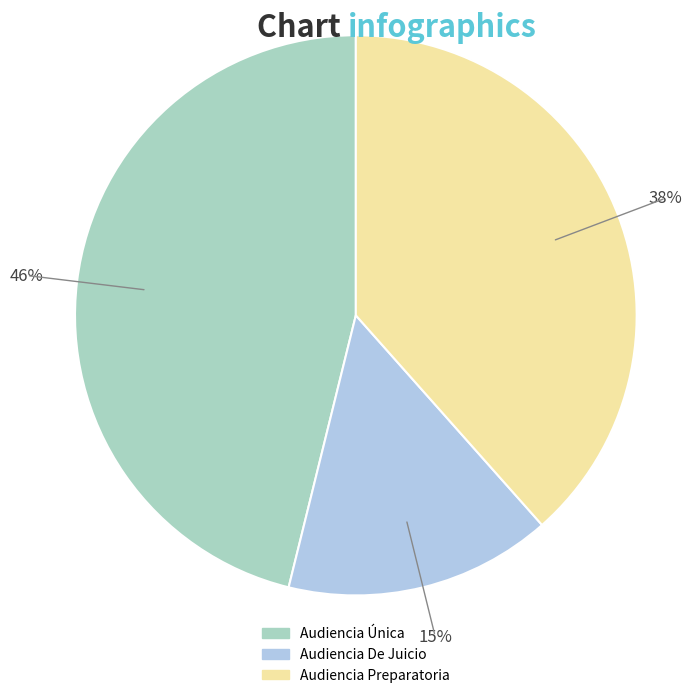

To the nearest percent, what is the difference between the Audiencia Única and Audiencia Preparatoria slice percentages?

8%